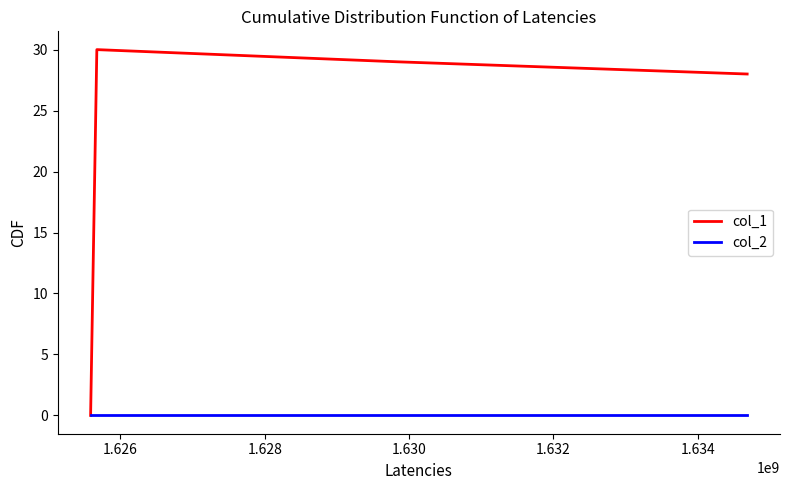

Which series has the widest spread of values?

col_1